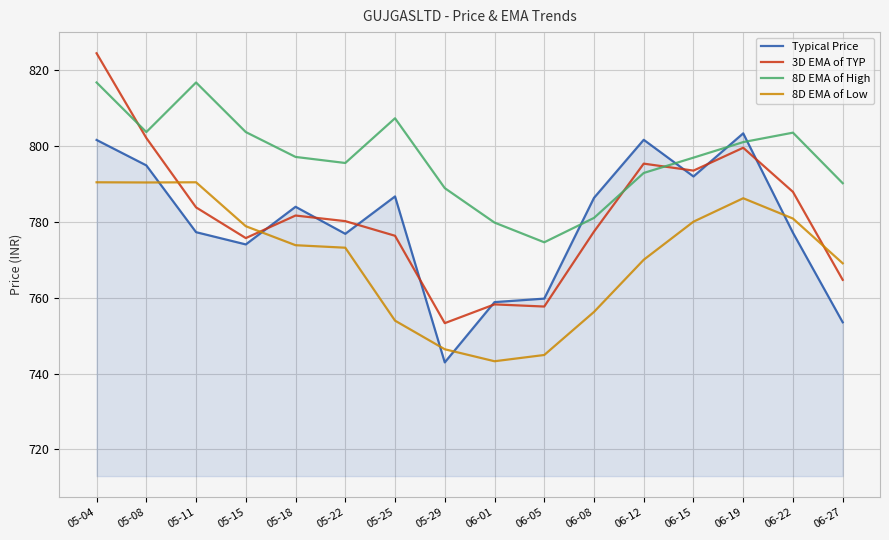

Count the number of data series in this chart.

4